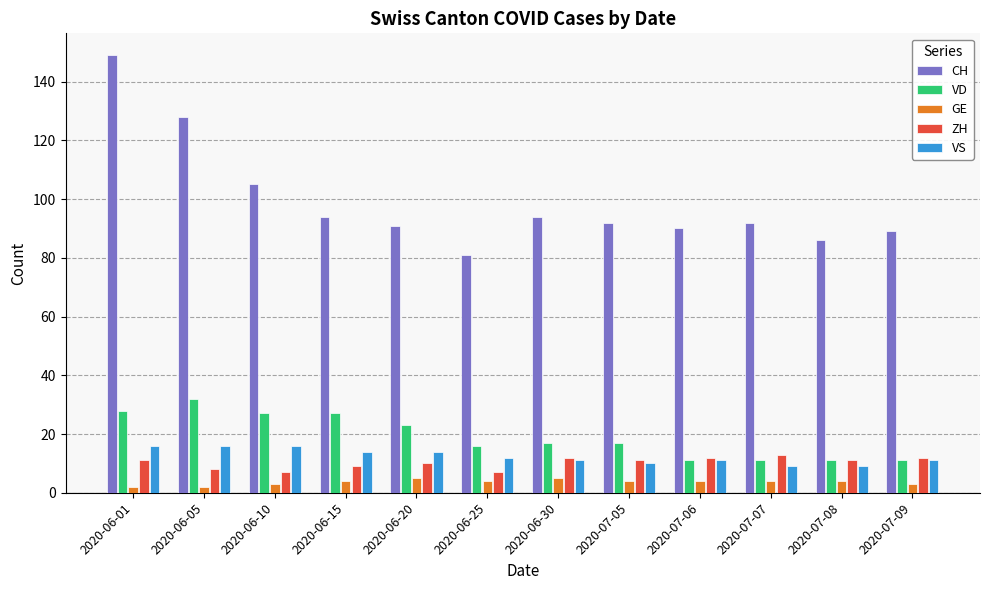

Does the chart contain any negative values?

No